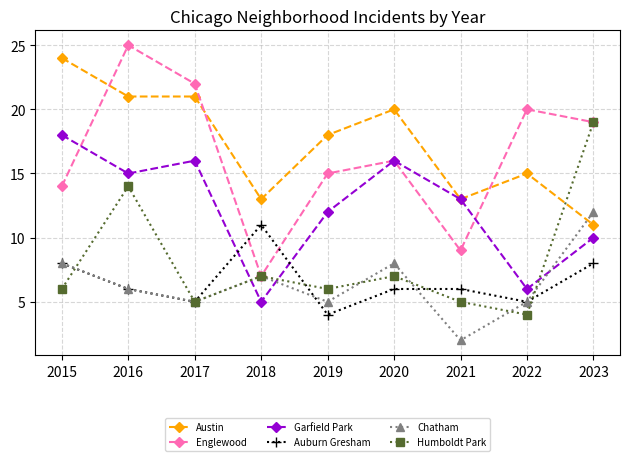

Count the number of data series in this chart.

6